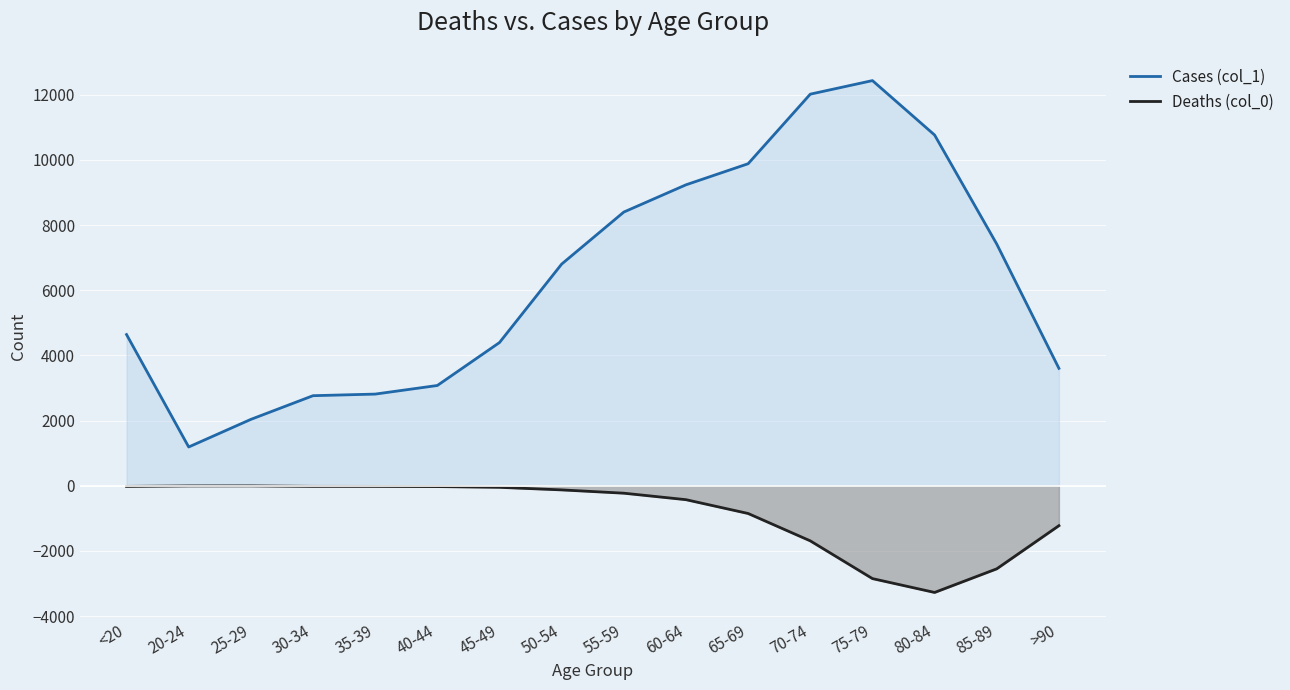

What are all the series names shown in the legend?

Cases (col_1), Deaths (col_0)